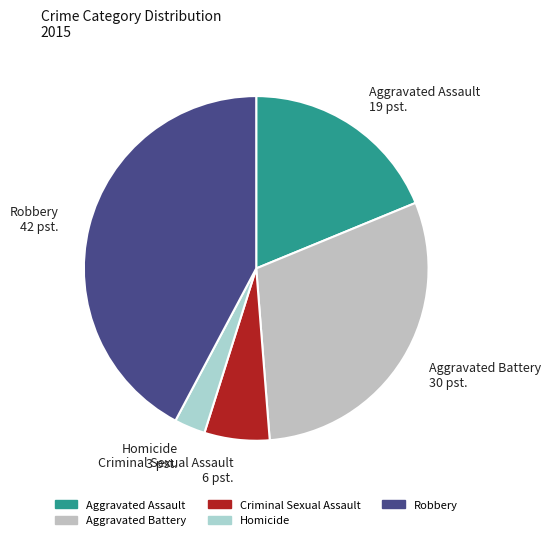

Combined, do Robbery 42 pst. and Criminal Sexual Assault 6 pst. account for over 50%?

No